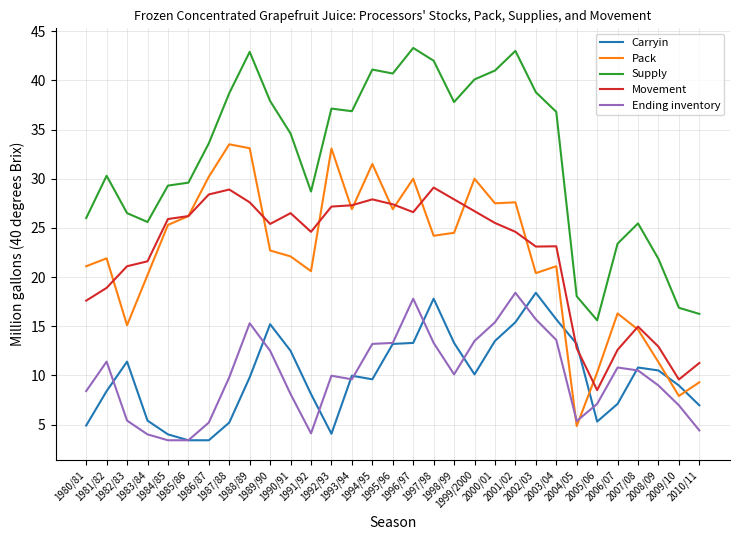

Which series has the largest range (max minus min)?

Pack